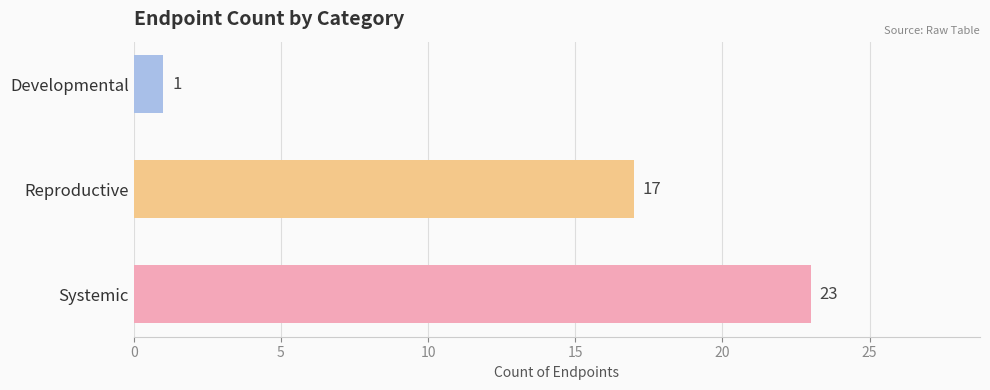

What is the difference between the maximum and second lowest values?

6